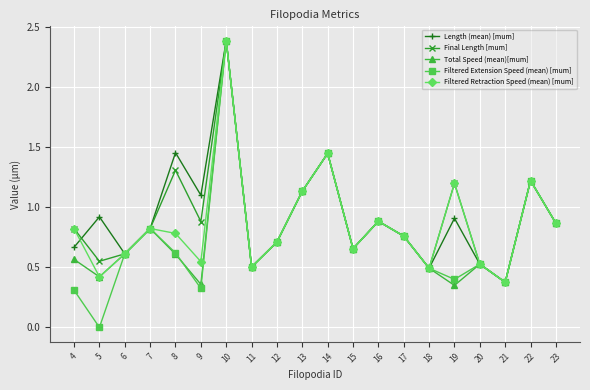

The Length (mean) [mum] series shows 0.7 at 15. True or false?

True